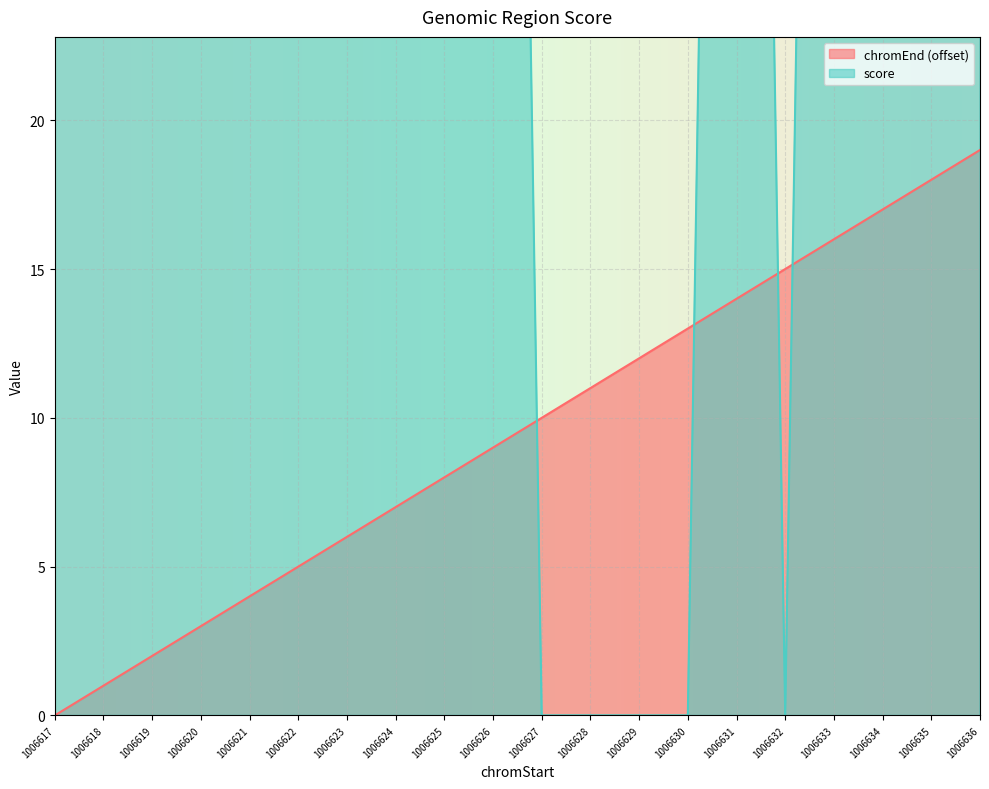

How many lines are shown in the chart?

2